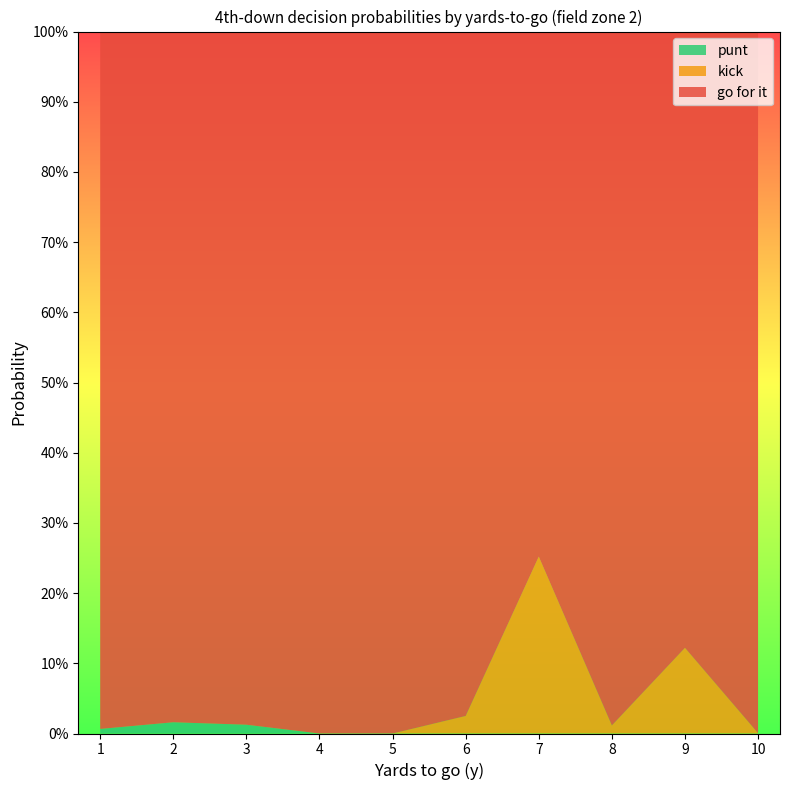

What are all the series names shown in the legend?

punt, kick, go for it